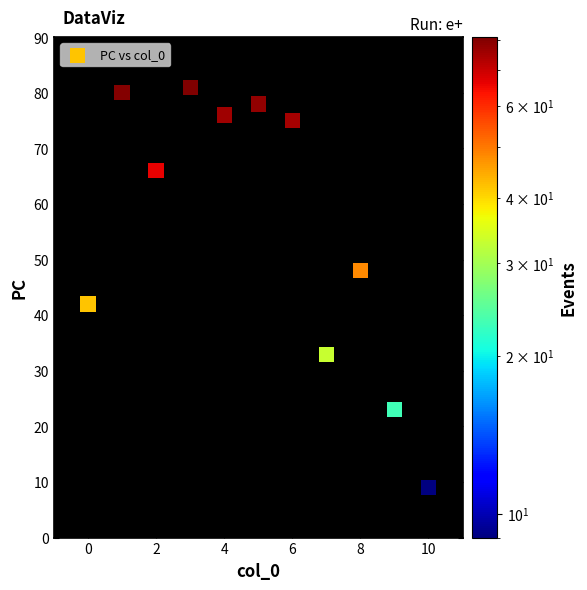

What is the range of Y values (max minus min)?

72